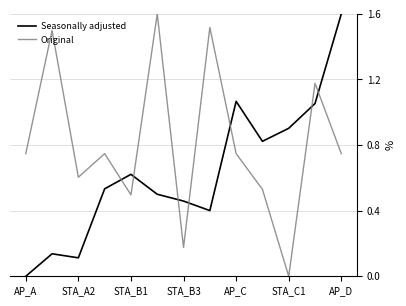

True or false: Original and Seasonally adjusted intersect in this chart.

True